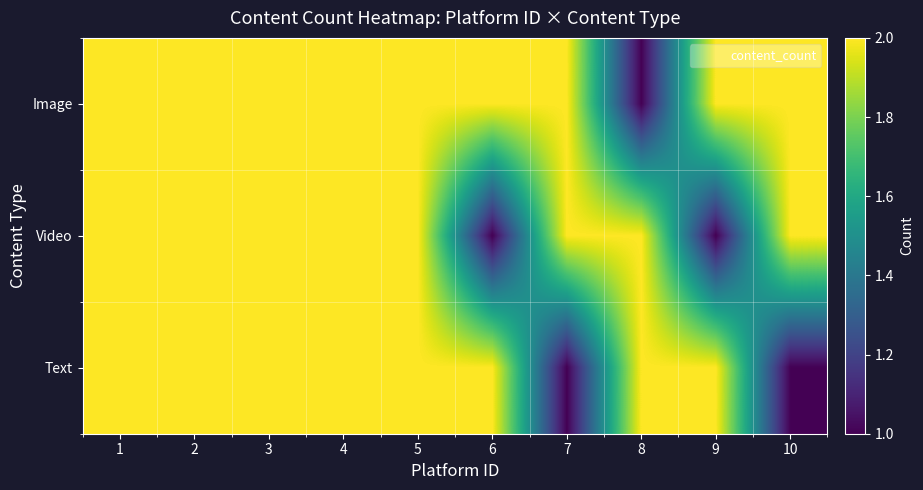

Reading left to right, what are all the values shown in this chart?

Image: 1=2	2=2	3=2	4=2	5=2	6=2	7=2	8=1	9=2	10=2
Video: 1=2	2=2	3=2	4=2	5=2	6=1	7=2	8=2	9=1	10=2
Text: 1=2	2=2	3=2	4=2	5=2	6=2	7=1	8=2	9=2	10=1